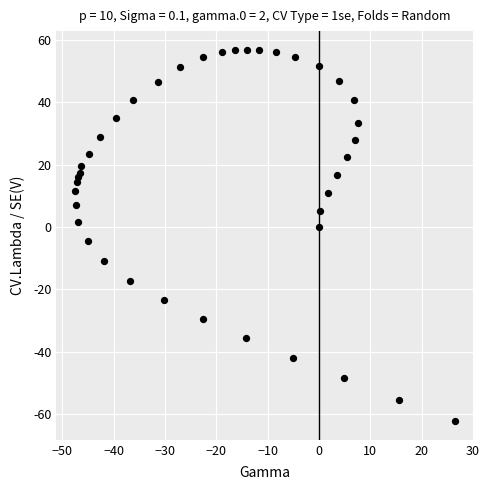

What is the range of Y values (max minus min)?

119.0